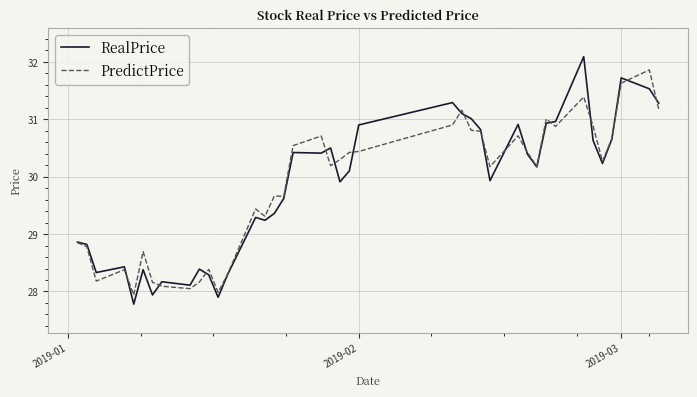

What is the maximum value shown in the chart?

32.1